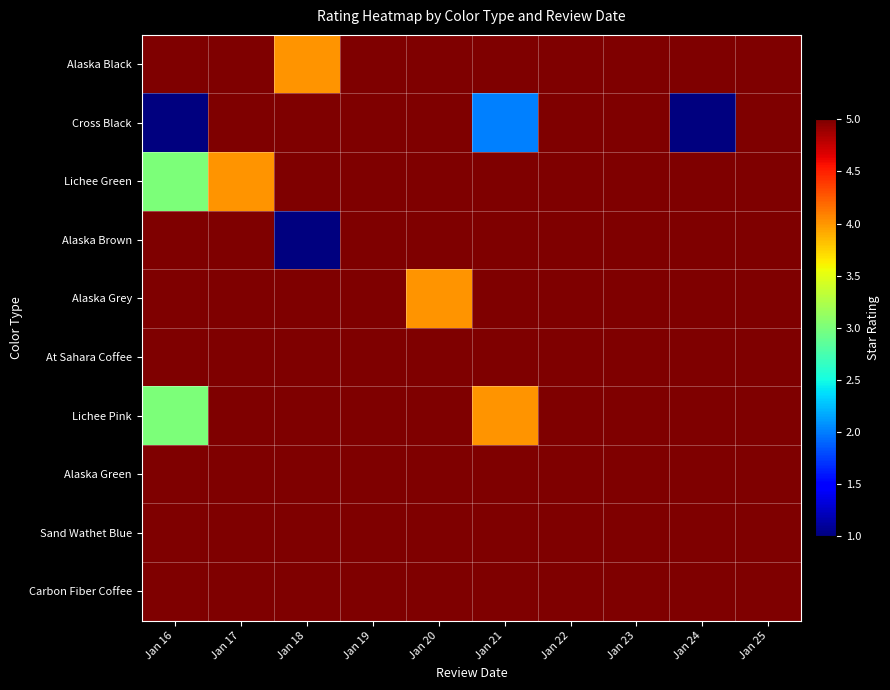

Reading left to right, transcribe all the data shown in this chart.

Alaska Black: Jan 16=5	Jan 17=5	Jan 18=4	Jan 19=5	Jan 20=5	Jan 21=5	Jan 22=5	Jan 23=5	Jan 24=5	Jan 25=5
Cross Black: Jan 16=1	Jan 17=5	Jan 18=5	Jan 19=5	Jan 20=5	Jan 21=2	Jan 22=5	Jan 23=5	Jan 24=1	Jan 25=5
Lichee Green: Jan 16=3	Jan 17=4	Jan 18=5	Jan 19=5	Jan 20=5	Jan 21=5	Jan 22=5	Jan 23=5	Jan 24=5	Jan 25=5
Alaska Brown: Jan 16=5	Jan 17=5	Jan 18=1	Jan 19=5	Jan 20=5	Jan 21=5	Jan 22=5	Jan 23=5	Jan 24=5	Jan 25=5
Alaska Grey: Jan 16=5	Jan 17=5	Jan 18=5	Jan 19=5	Jan 20=4	Jan 21=5	Jan 22=5	Jan 23=5	Jan 24=5	Jan 25=5
At Sahara Coffee: Jan 16=5	Jan 17=5	Jan 18=5	Jan 19=5	Jan 20=5	Jan 21=5	Jan 22=5	Jan 23=5	Jan 24=5	Jan 25=5
Lichee Pink: Jan 16=3	Jan 17=5	Jan 18=5	Jan 19=5	Jan 20=5	Jan 21=4	Jan 22=5	Jan 23=5	Jan 24=5	Jan 25=5
Alaska Green: Jan 16=5	Jan 17=5	Jan 18=5	Jan 19=5	Jan 20=5	Jan 21=5	Jan 22=5	Jan 23=5	Jan 24=5	Jan 25=5
Sand Wathet Blue: Jan 16=5	Jan 17=5	Jan 18=5	Jan 19=5	Jan 20=5	Jan 21=5	Jan 22=5	Jan 23=5	Jan 24=5	Jan 25=5
Carbon Fiber Coffee: Jan 16=5	Jan 17=5	Jan 18=5	Jan 19=5	Jan 20=5	Jan 21=5	Jan 22=5	Jan 23=5	Jan 24=5	Jan 25=5